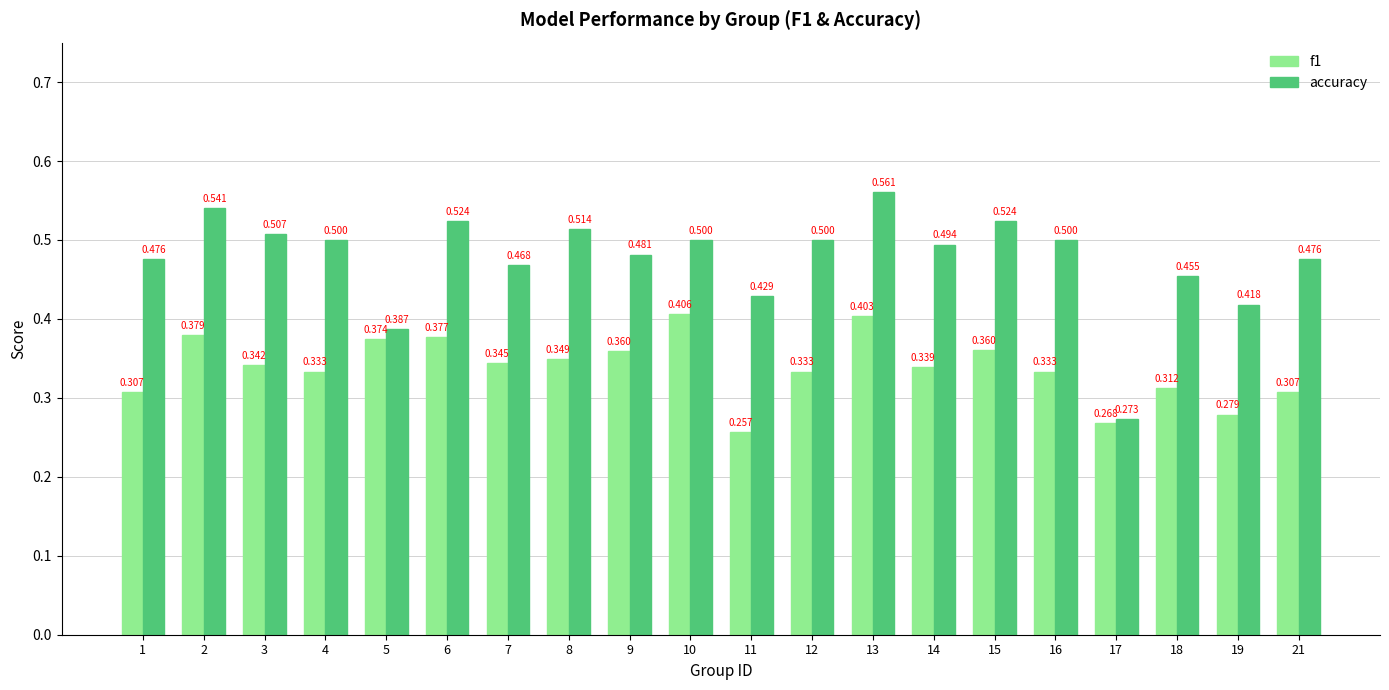

Is it true that accuracy equals 0.7 at 14?

False